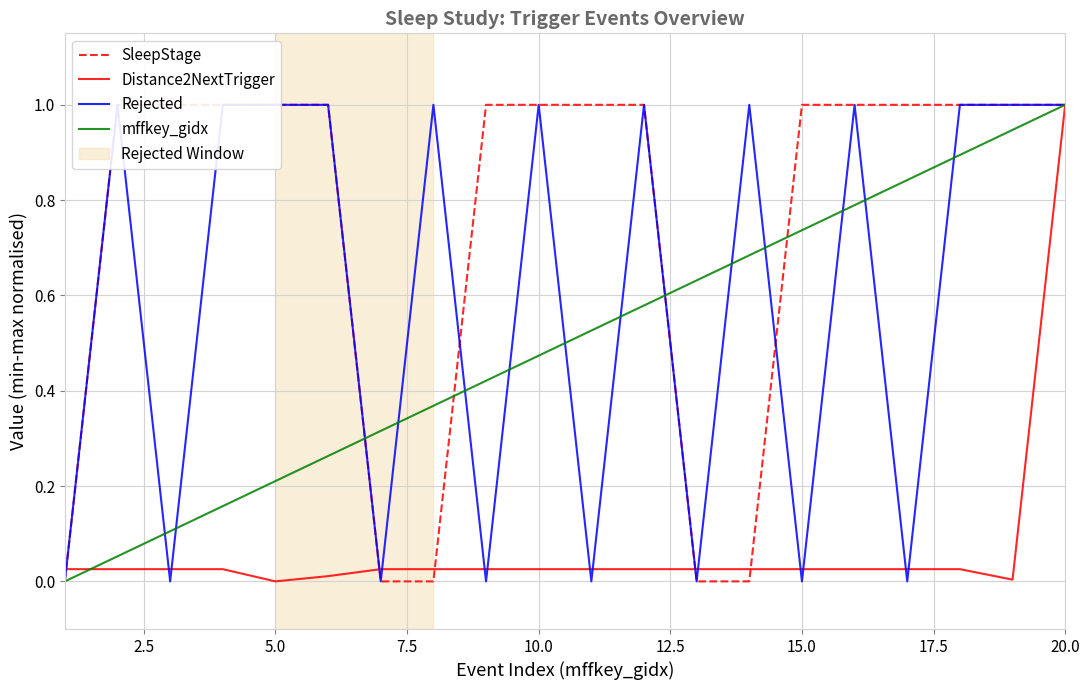

Is it true that Distance2NextTrigger equals 0.5 at 5.0?

False